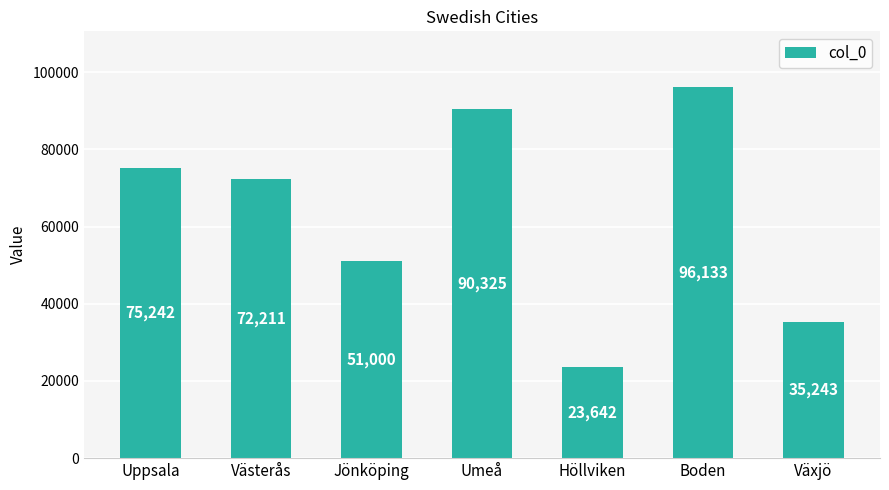

The value at Jönköping is 51000. True or false?

True